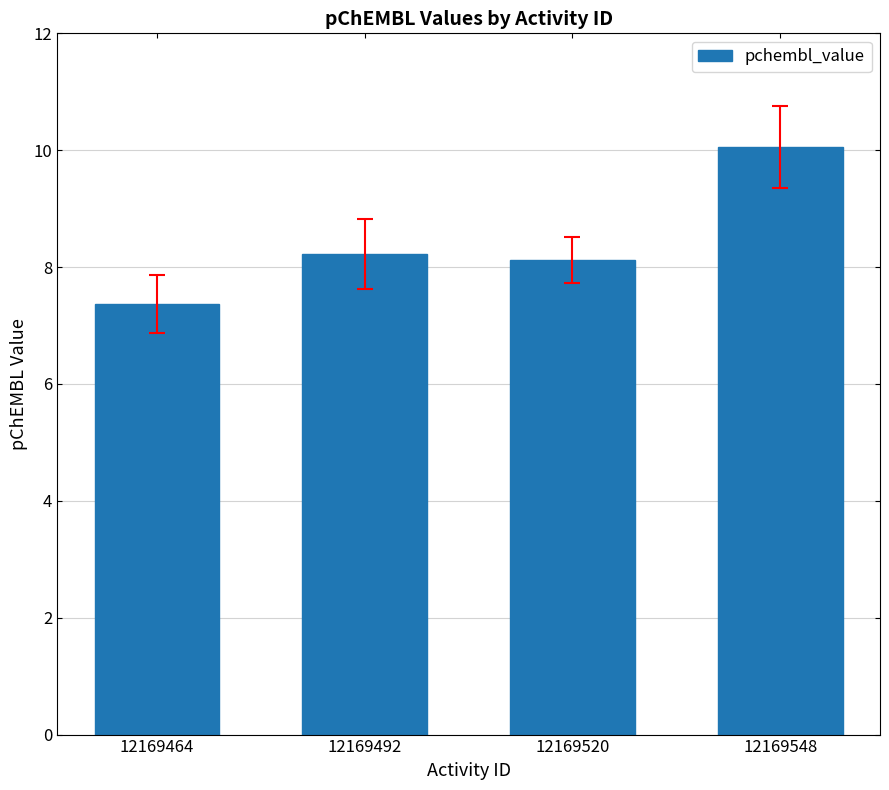

List the labels in order of value, largest first.

12169548, 12169492, 12169520, 12169464